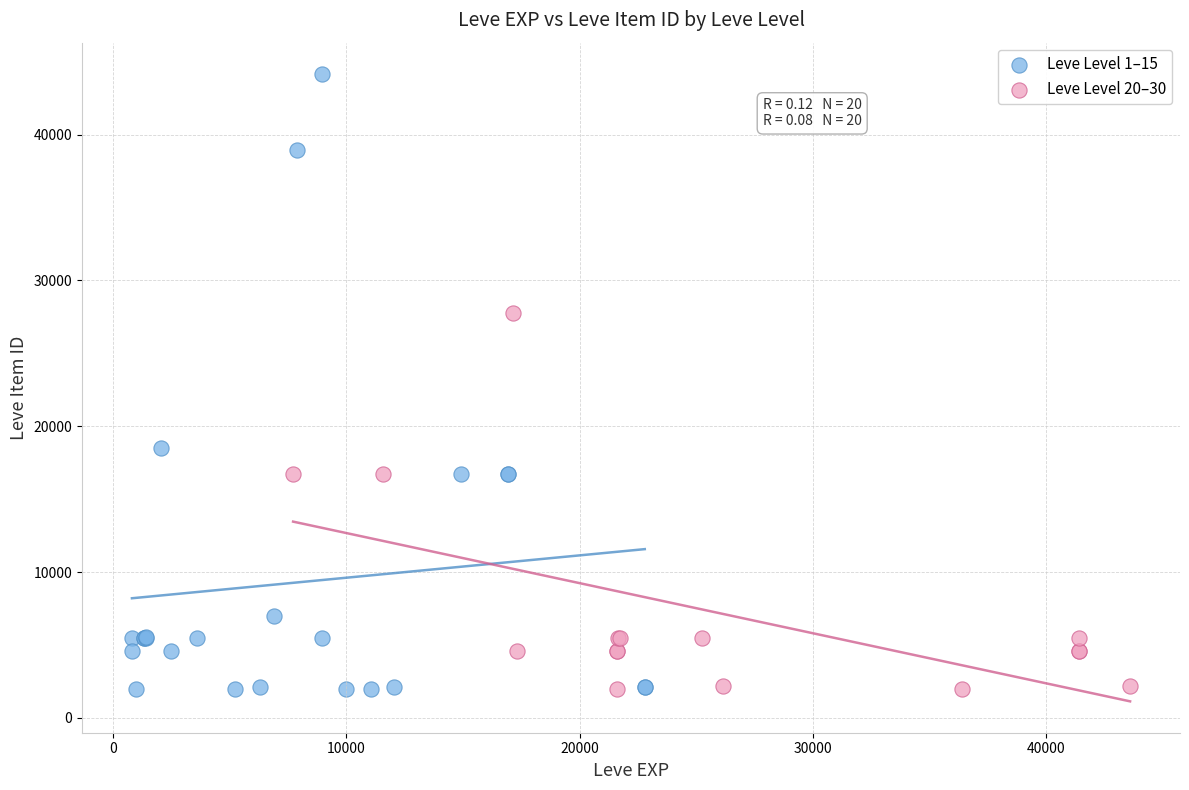

Which series contains the highest Y value?

Leve Level 1–15